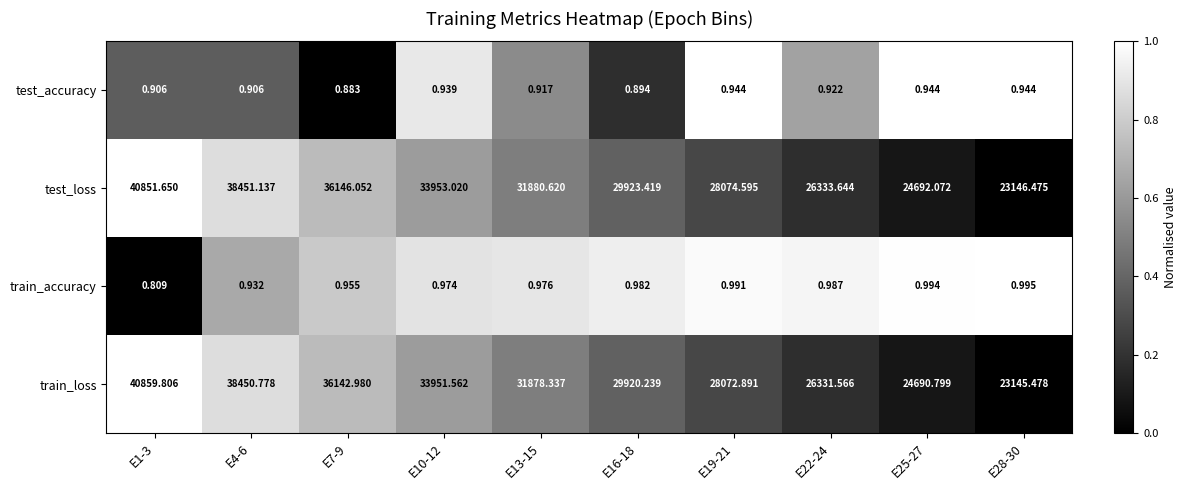

Between E13-15 and E16-18, which series saw the biggest shift?

train_loss